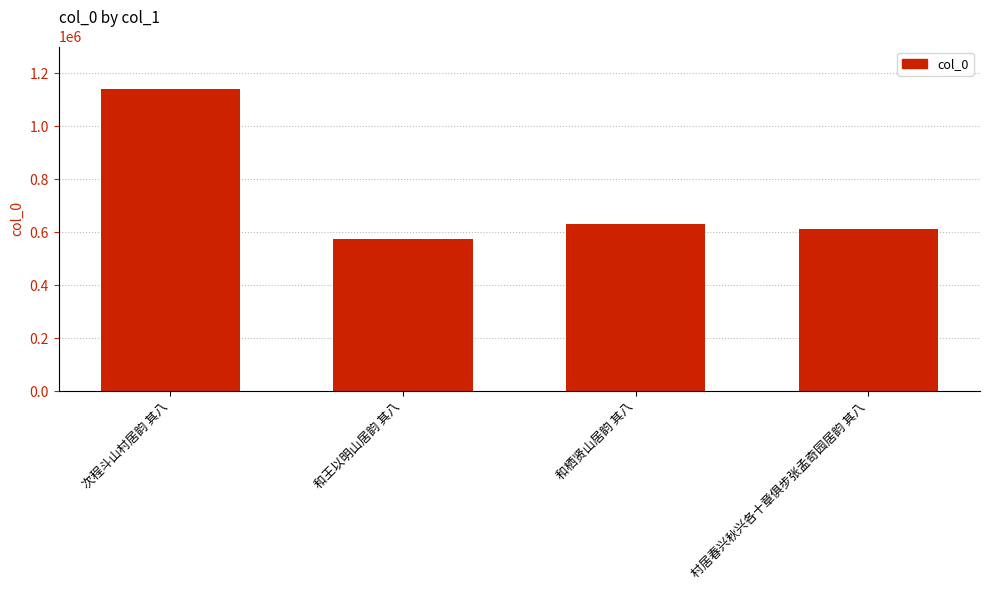

Between 和栖贤山居韵 其八 and 和王以明山居韵 其八, which is larger?

和栖贤山居韵 其八